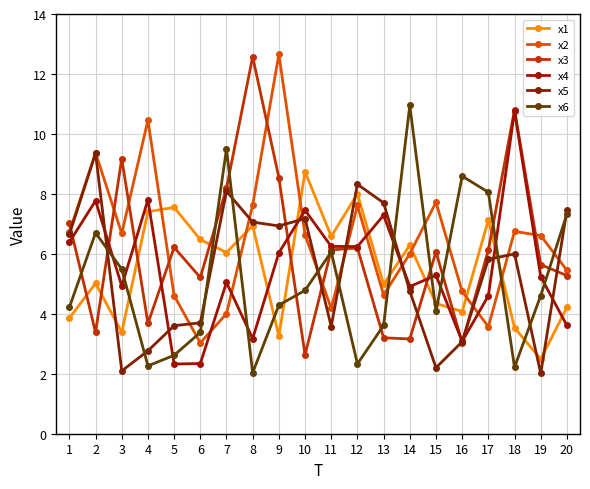

What is the highest value of the x2 series?

12.7